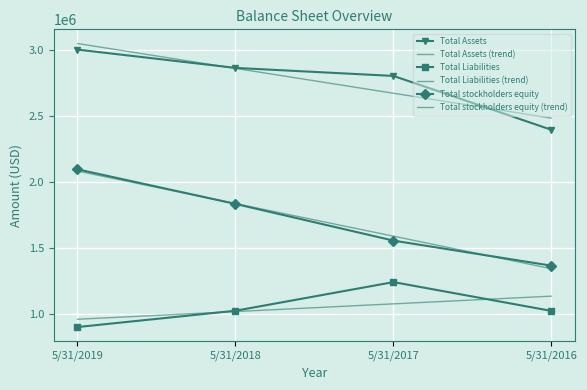

What is the minimum value for Total stockholders equity (trend)?

1345806.0